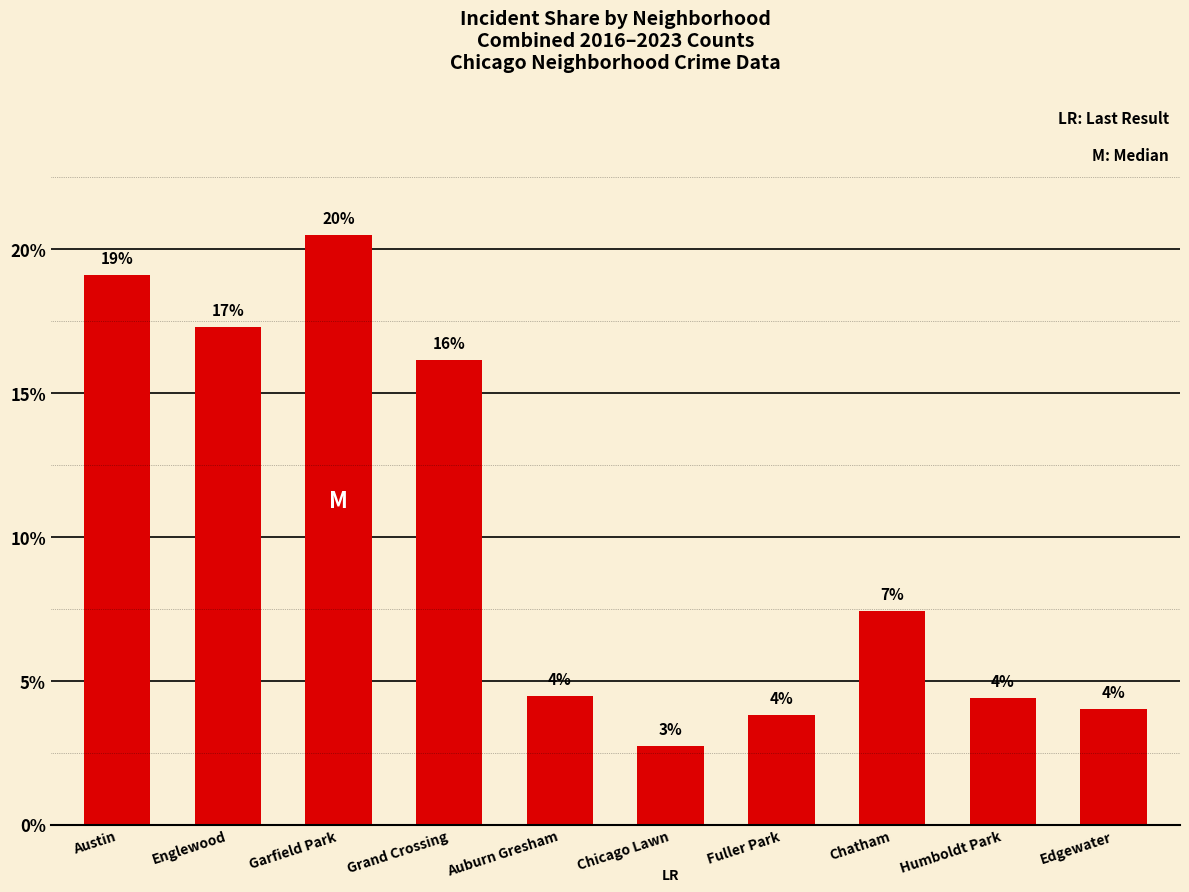

Does the chart contain any negative values?

No